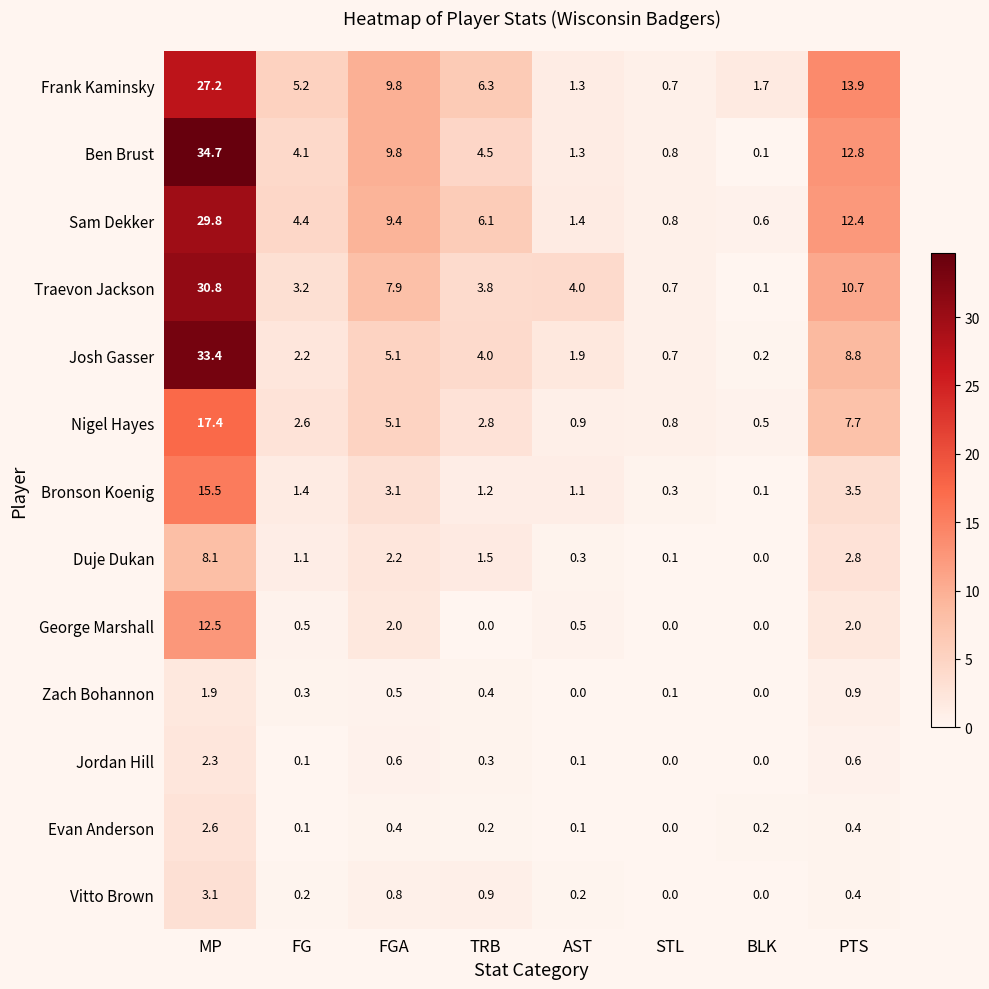

Is it true that Zach Bohannon equals 3.2 at MP?

False